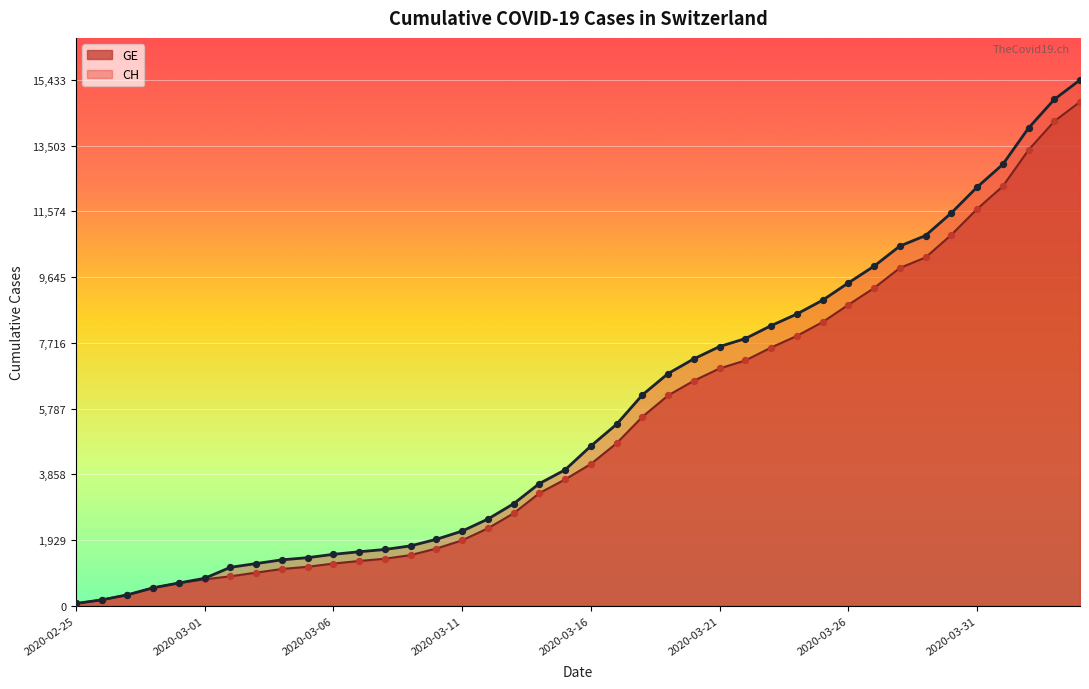

Which series has the largest total across all categories?

CH